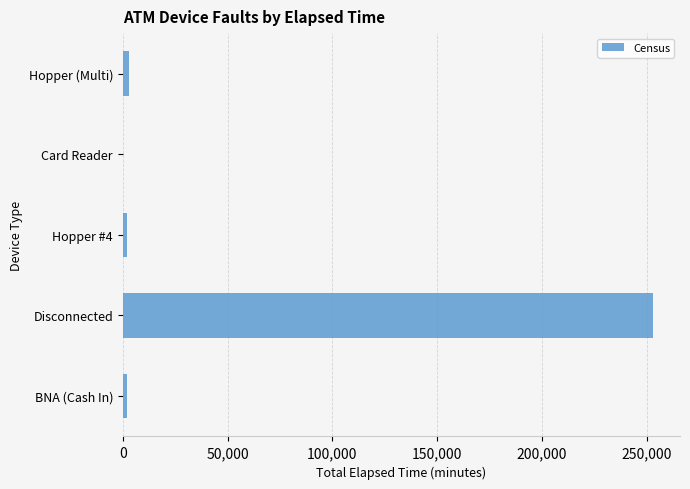

Count the number of categories in the chart.

5